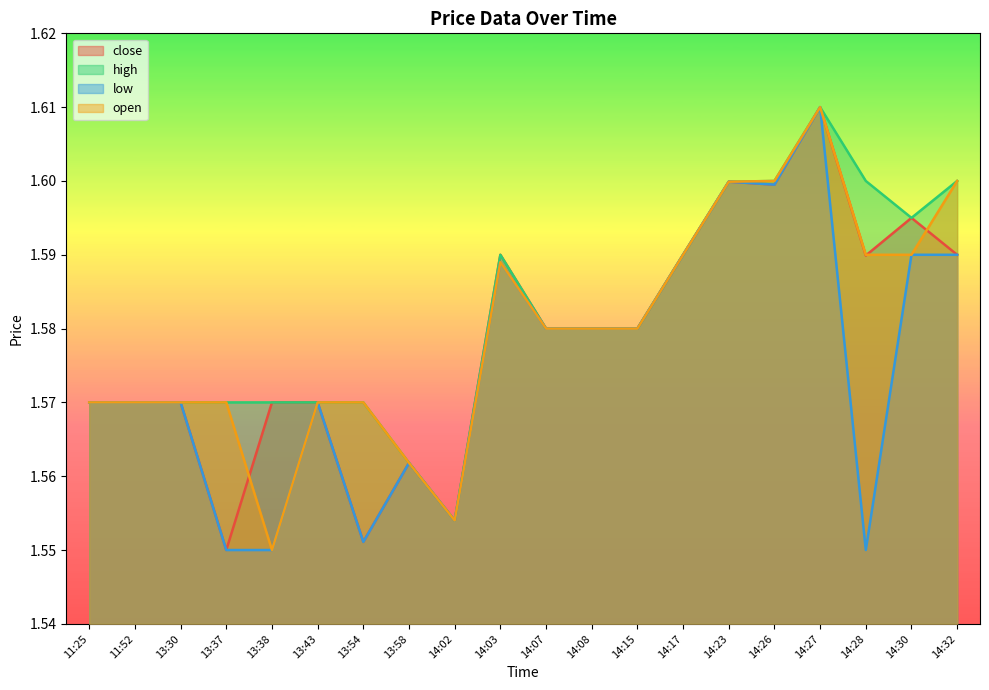

At which category is the sum across all series the highest?

14:27